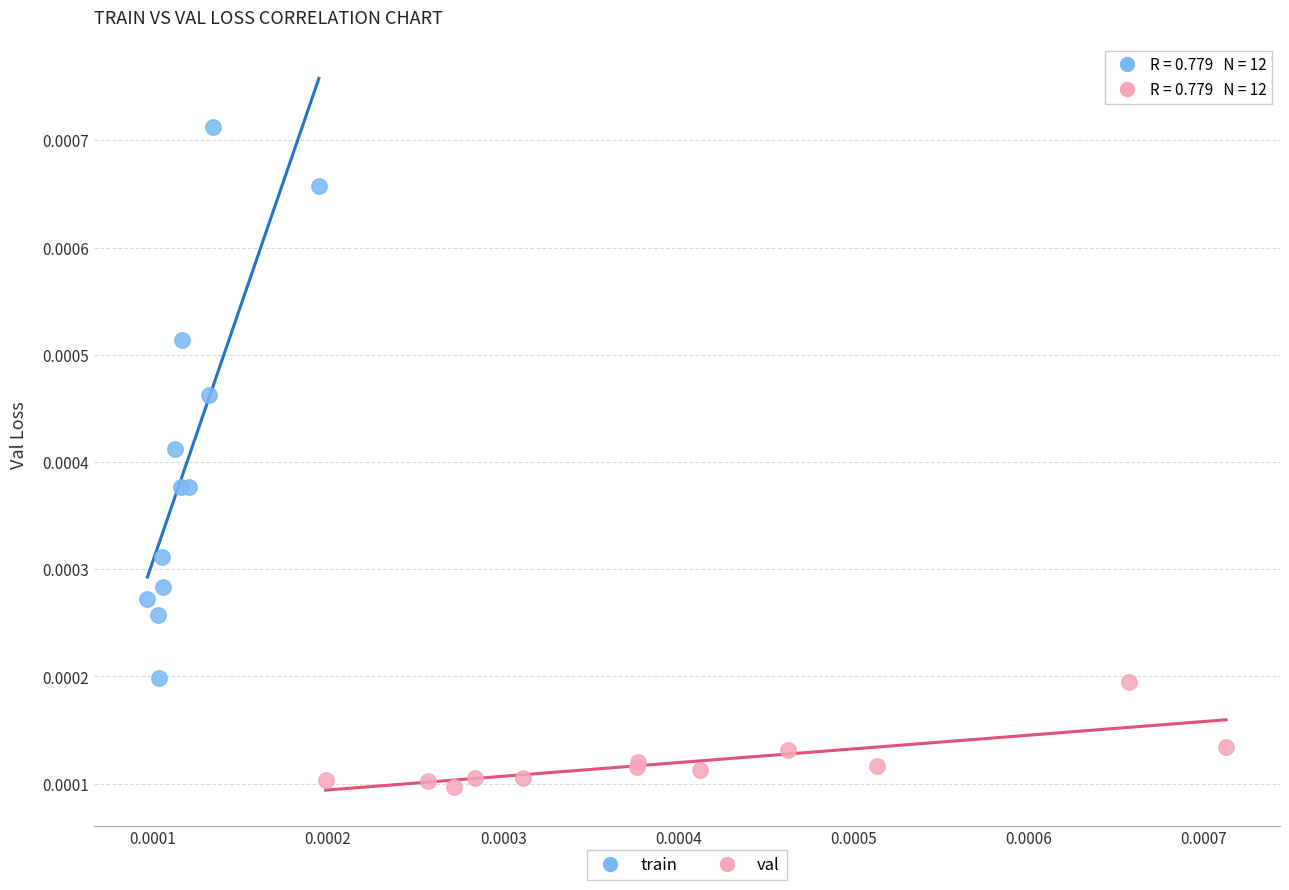

Which series has the widest spread of Y values?

train